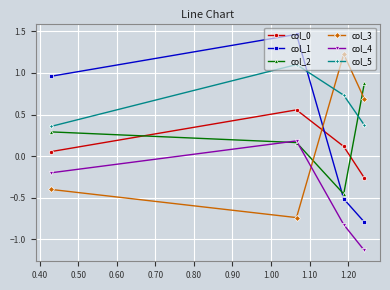

Rank the series by their maximum value, from lowest to highest.

col_4, col_0, col_2, col_5, col_3, col_1